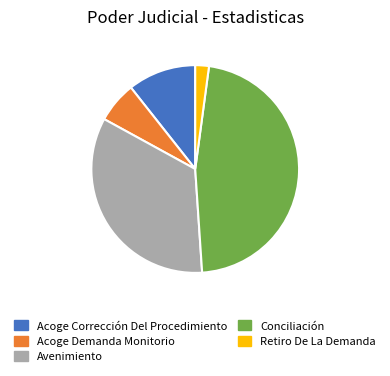

Count the number of slices in the pie.

5